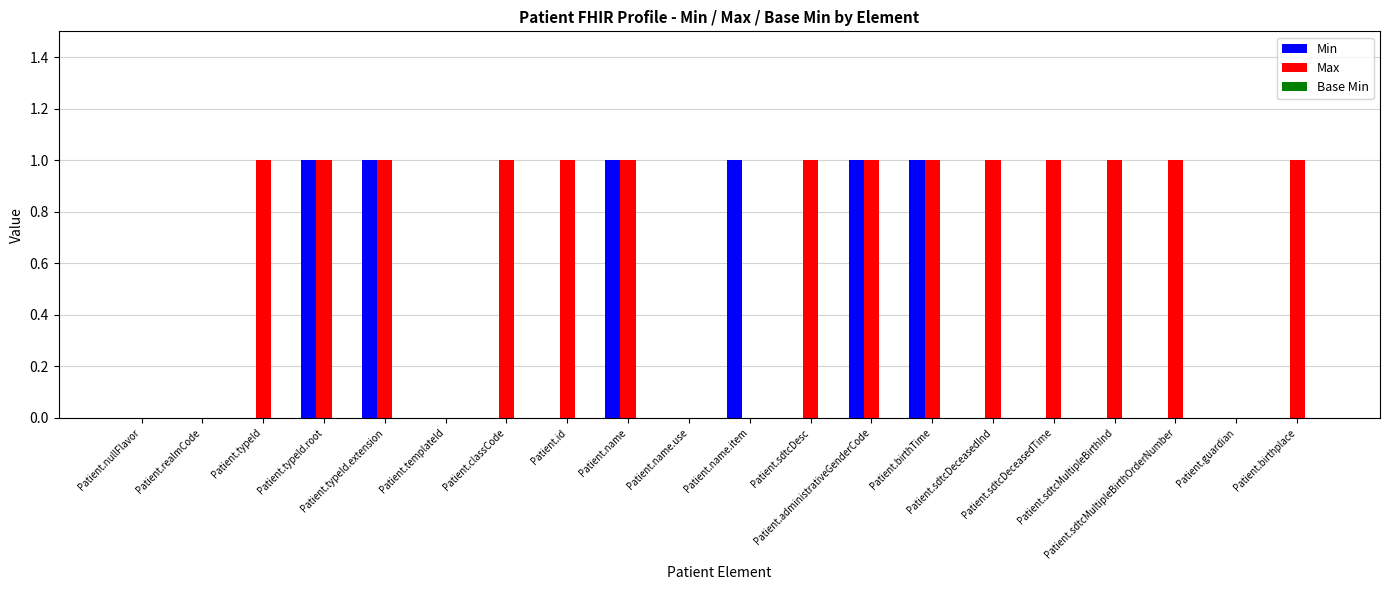

Which series has the largest total across all categories?

Max